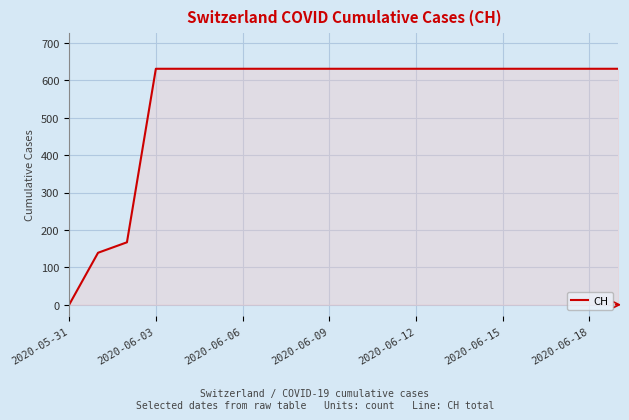

What is the maximum value shown in the chart?

631